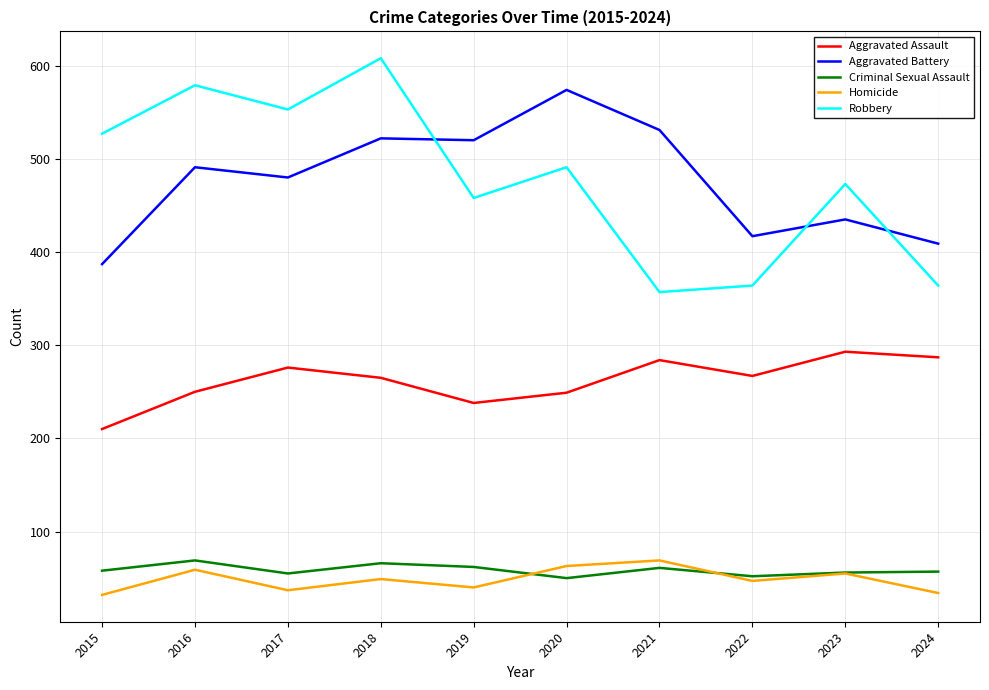

Read the Homicide value at 2019, to the nearest 10.

40